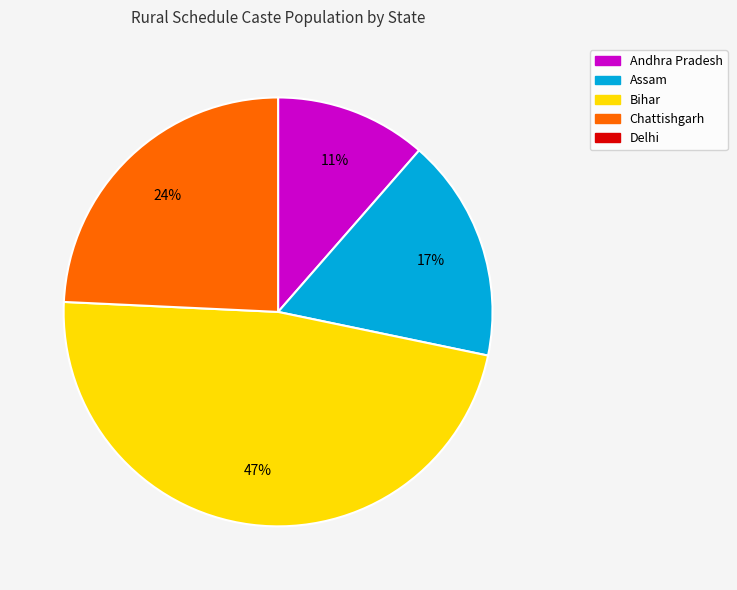

To the nearest percent, what is the average slice percentage?

25%